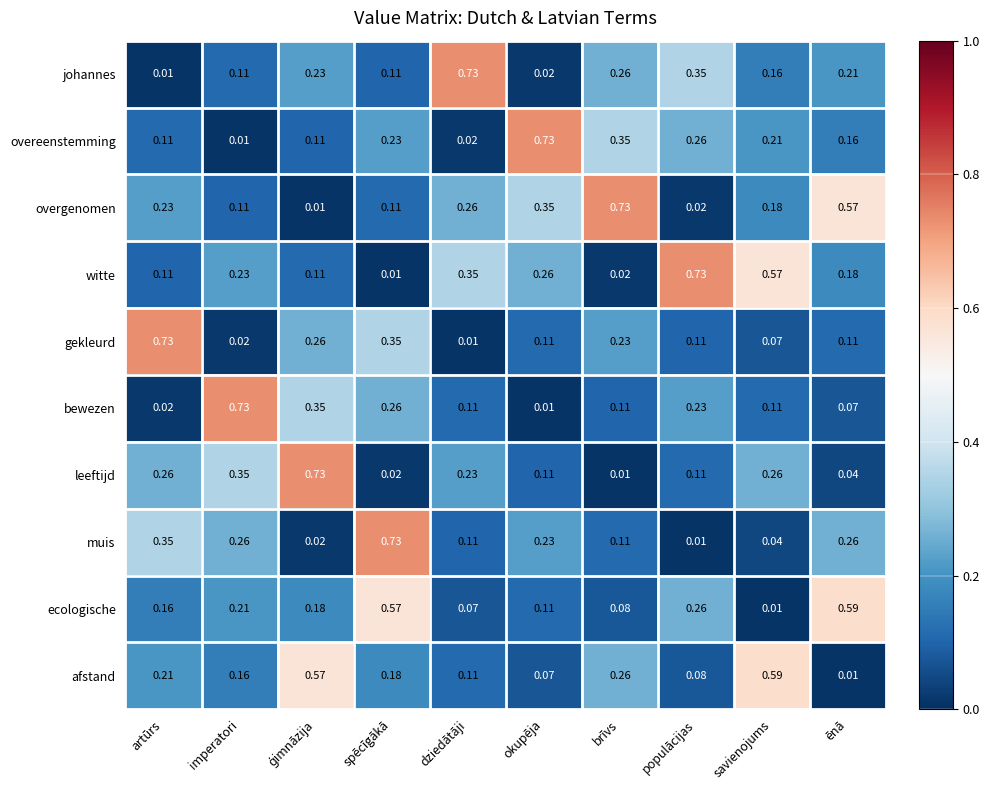

At which label is leeftijd closest to 0?

brīvs